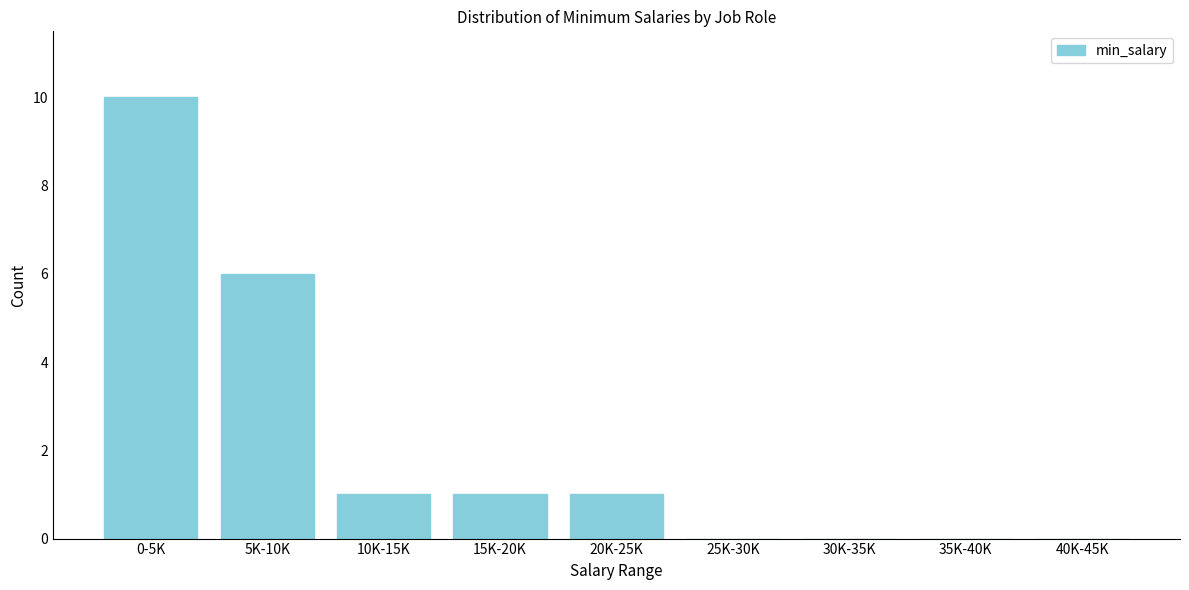

Reading left to right, list all the values displayed in this chart.

0-5K=10	5K-10K=6	10K-15K=1	15K-20K=1	20K-25K=1	25K-30K=0	30K-35K=0	35K-40K=0	40K-45K=0